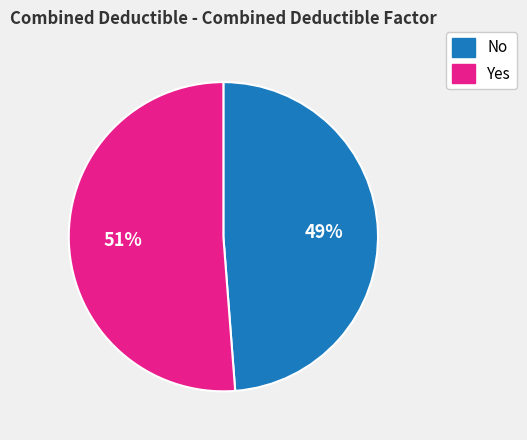

What percentage is the No slice, to the nearest percent?

49%